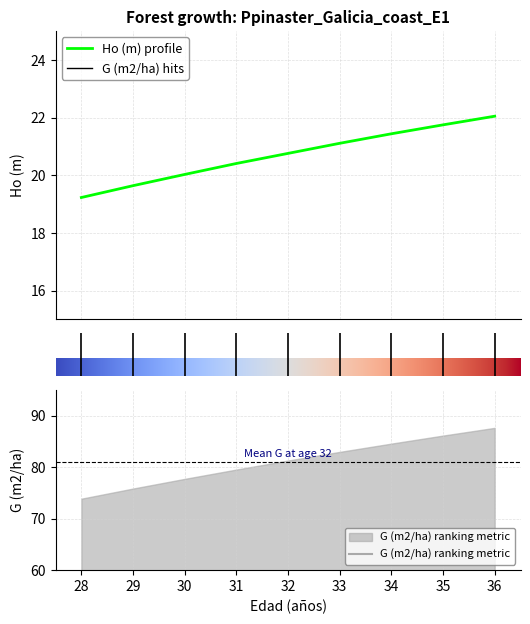

What is the difference between the second highest and second lowest values?

2.1